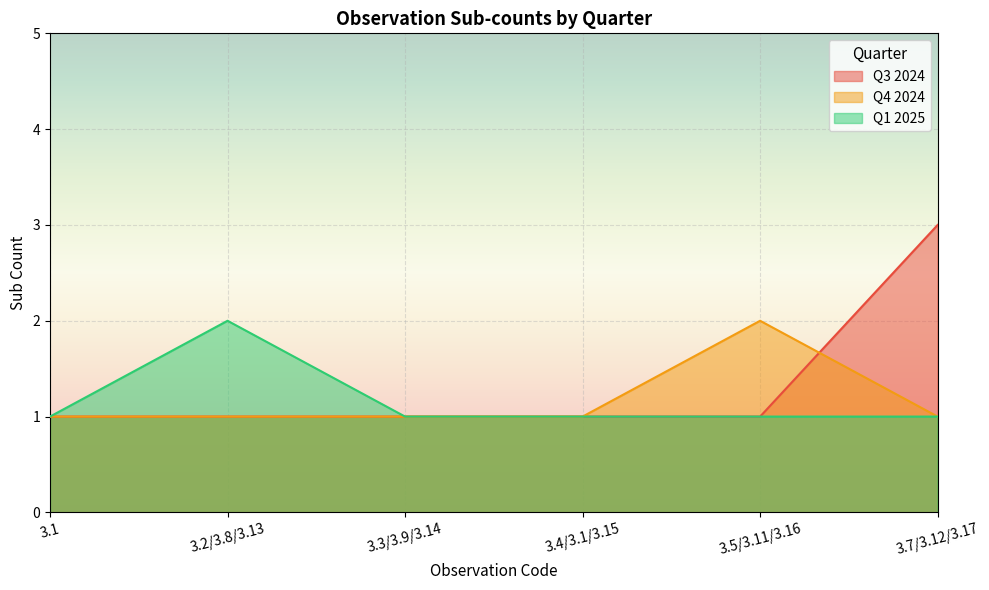

What is the spread (max minus min) of values at 3.5/3.11/3.16?

1